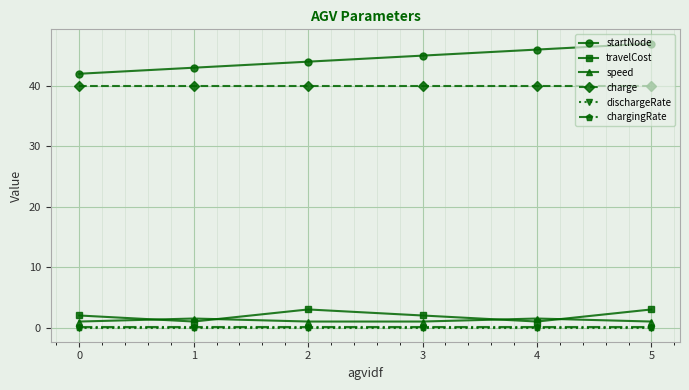

The travelCost series shows 1.0 at 4. True or false?

True